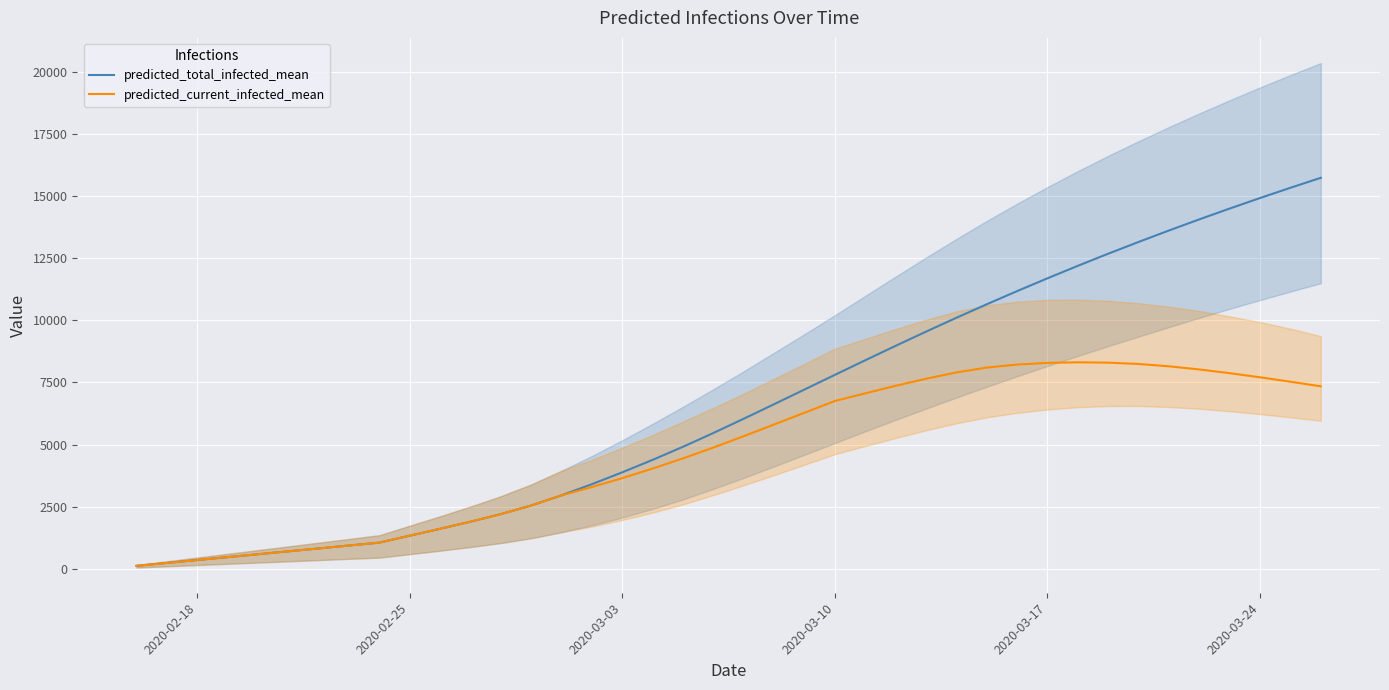

Rank the series by their maximum value, from highest to lowest.

predicted_total_infected_mean, predicted_current_infected_mean